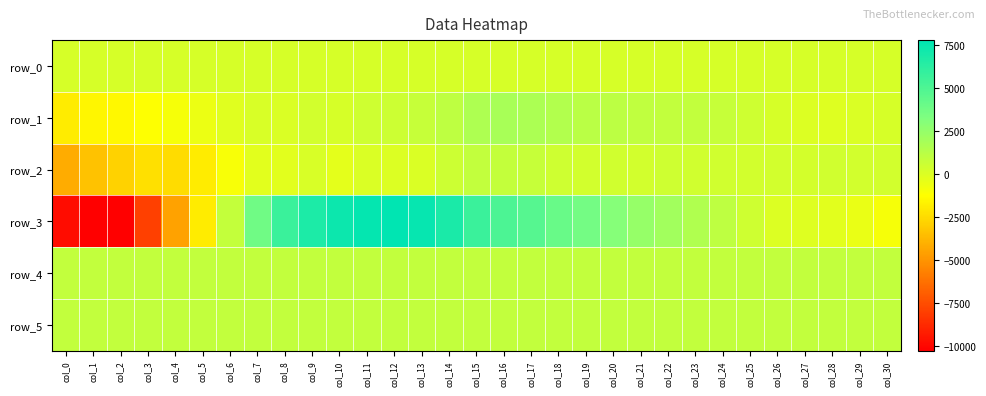

Between col_20 and col_14, which is larger?

col_20